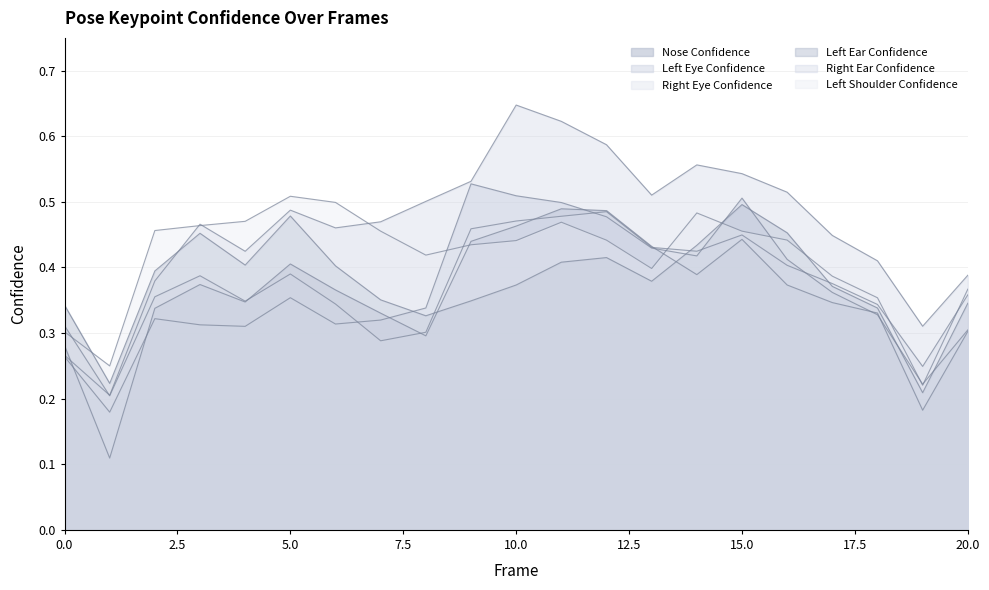

How many interior local valleys does the a_right_eye_confidence series have?

5